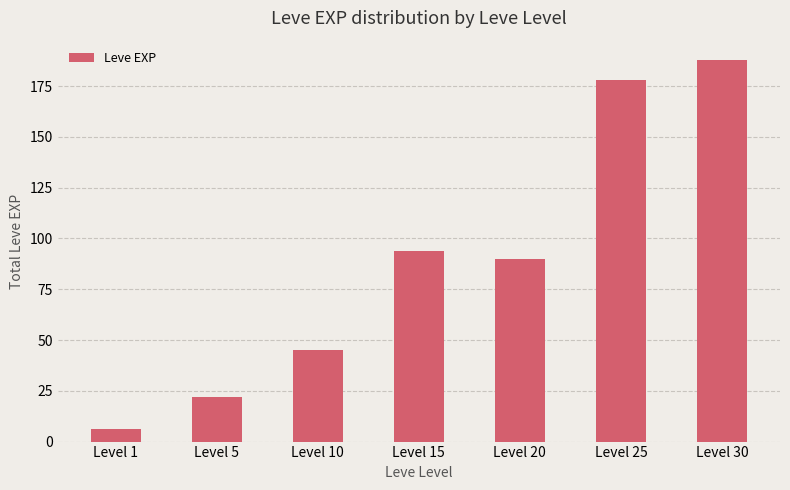

List the labels in order of value, largest first.

Level 30, Level 25, Level 15, Level 20, Level 10, Level 5, Level 1